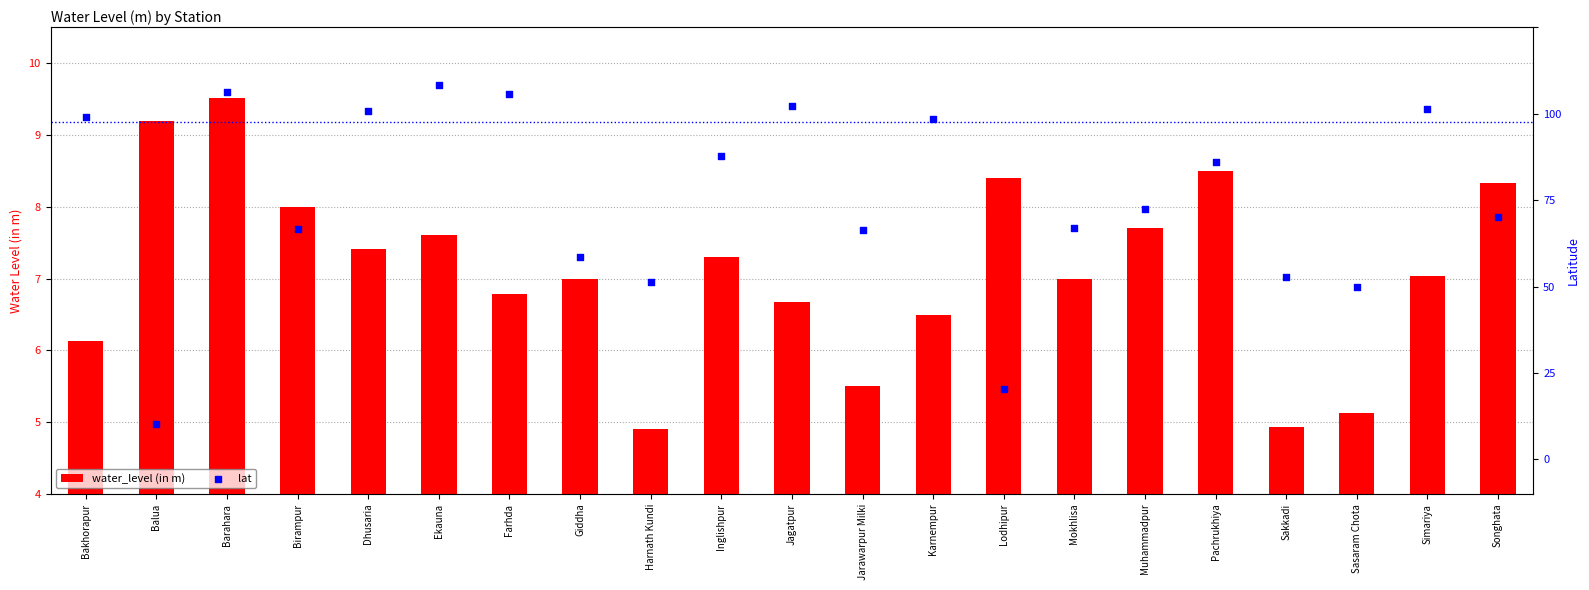

Is the value of water_level (in m) at Pachrukhiya greater than the value of lat at Farhda?

No